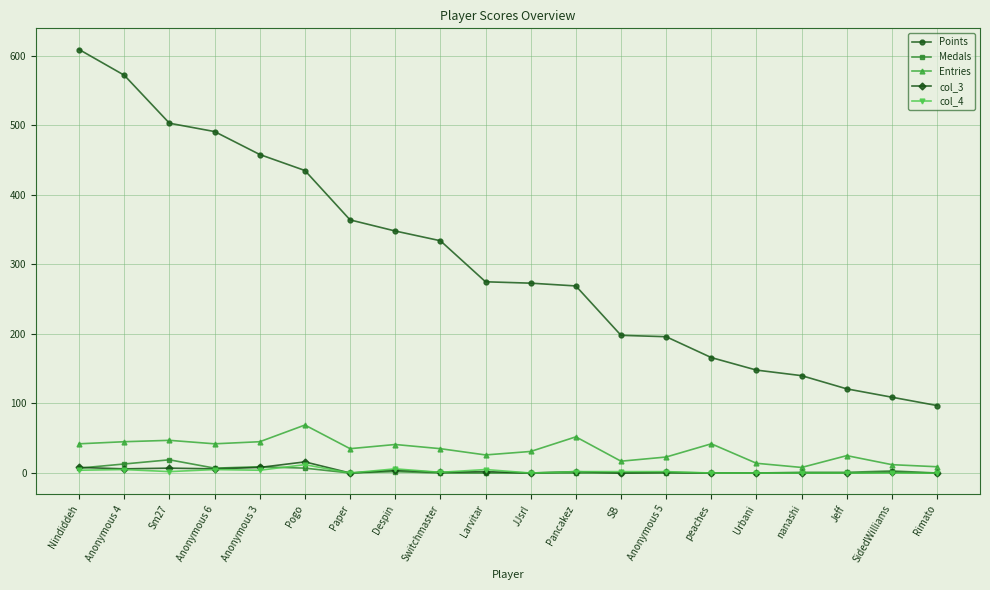

What is the label of the 6th point from the right?

peaches